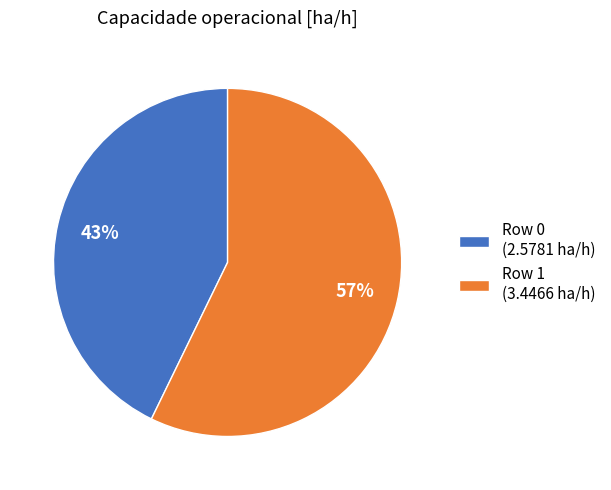

What is the largest slice in the pie chart?

Row 1